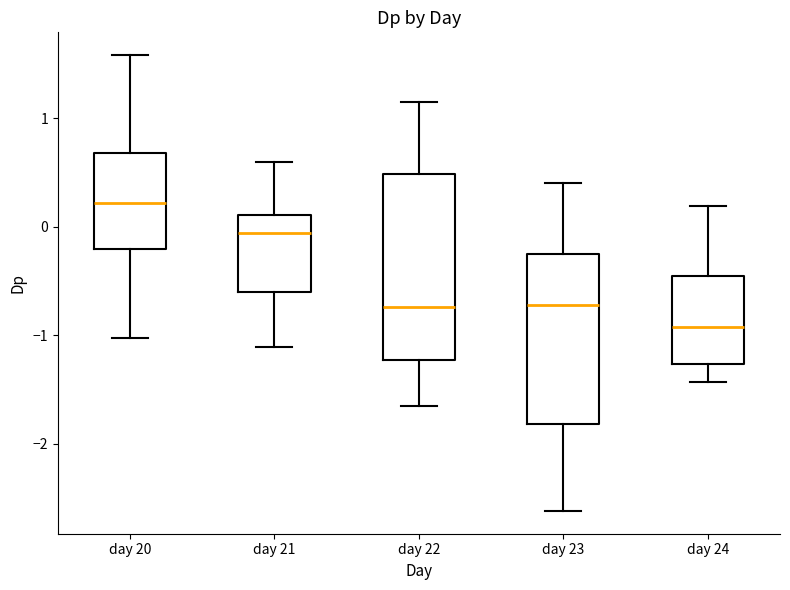

Where is the upper edge of the box for day 23 on the y-axis? The values are not printed on the chart, so give them approximately, as read against the axis.

-0.3